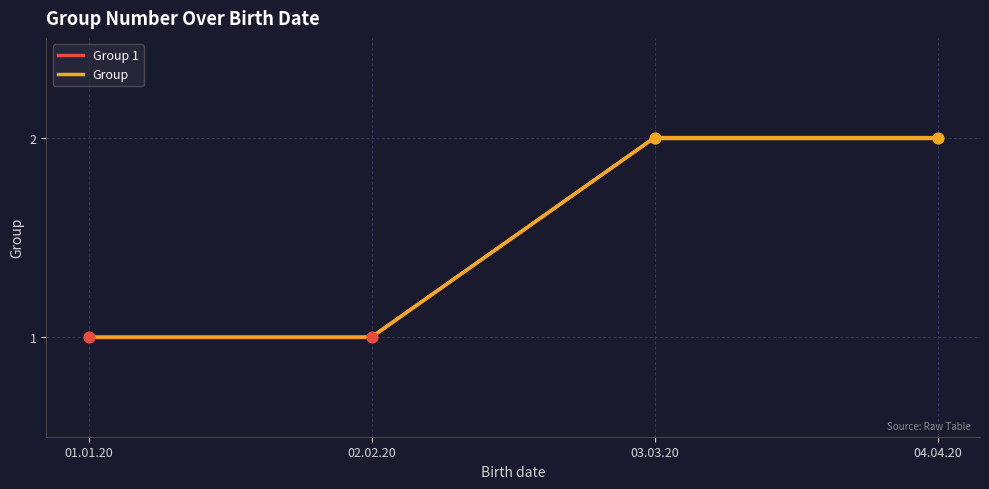

Which has a higher value, 02.02.20 or 01.01.20?

02.02.20